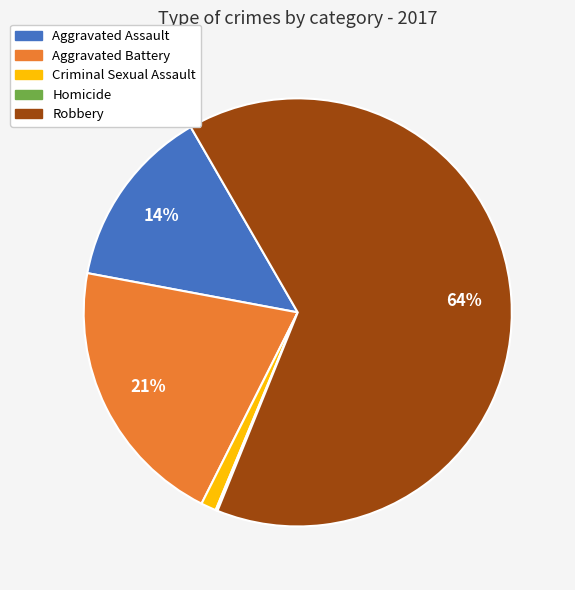

Does Robbery represent more than half of the total?

Yes